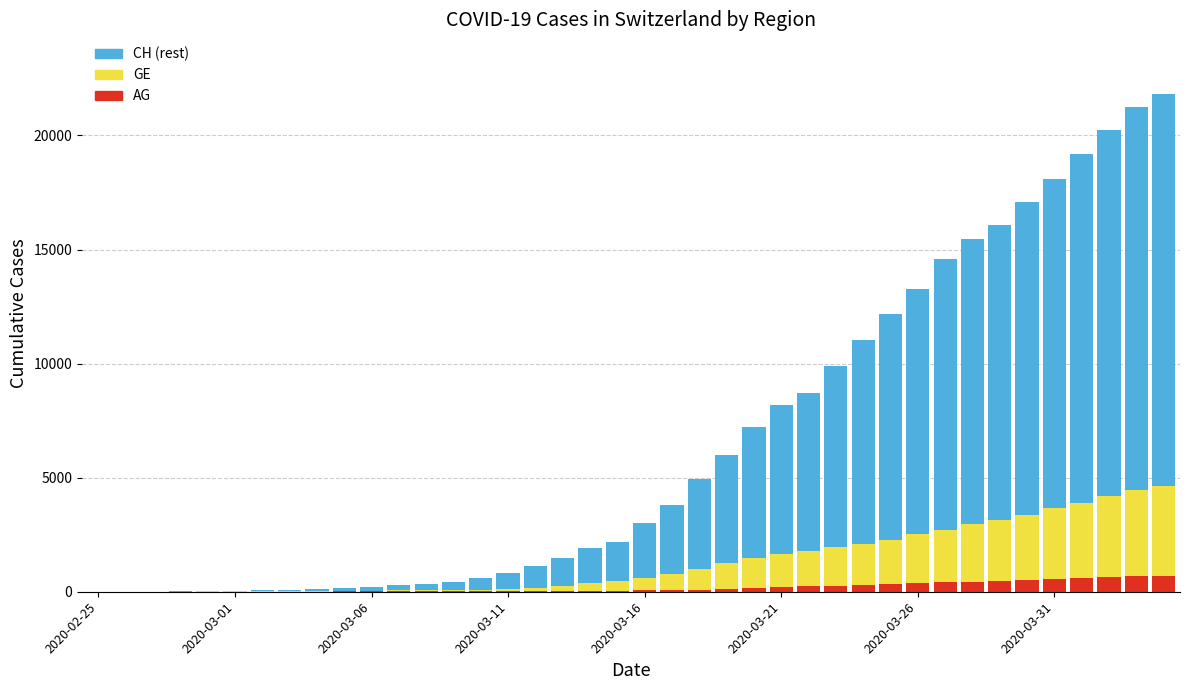

What is the highest value of the AG series?

702